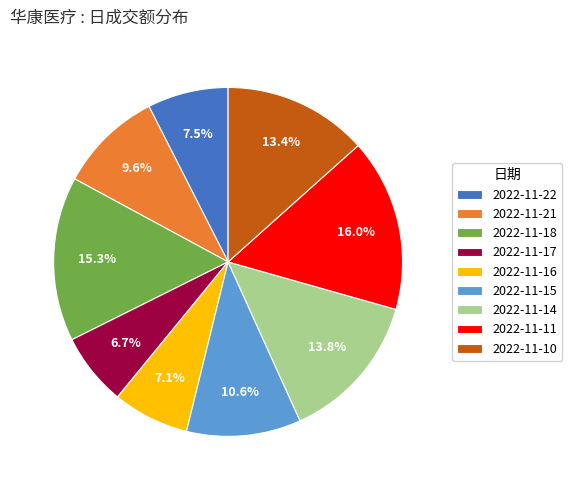

Which slice is the largest?

2022-11-11